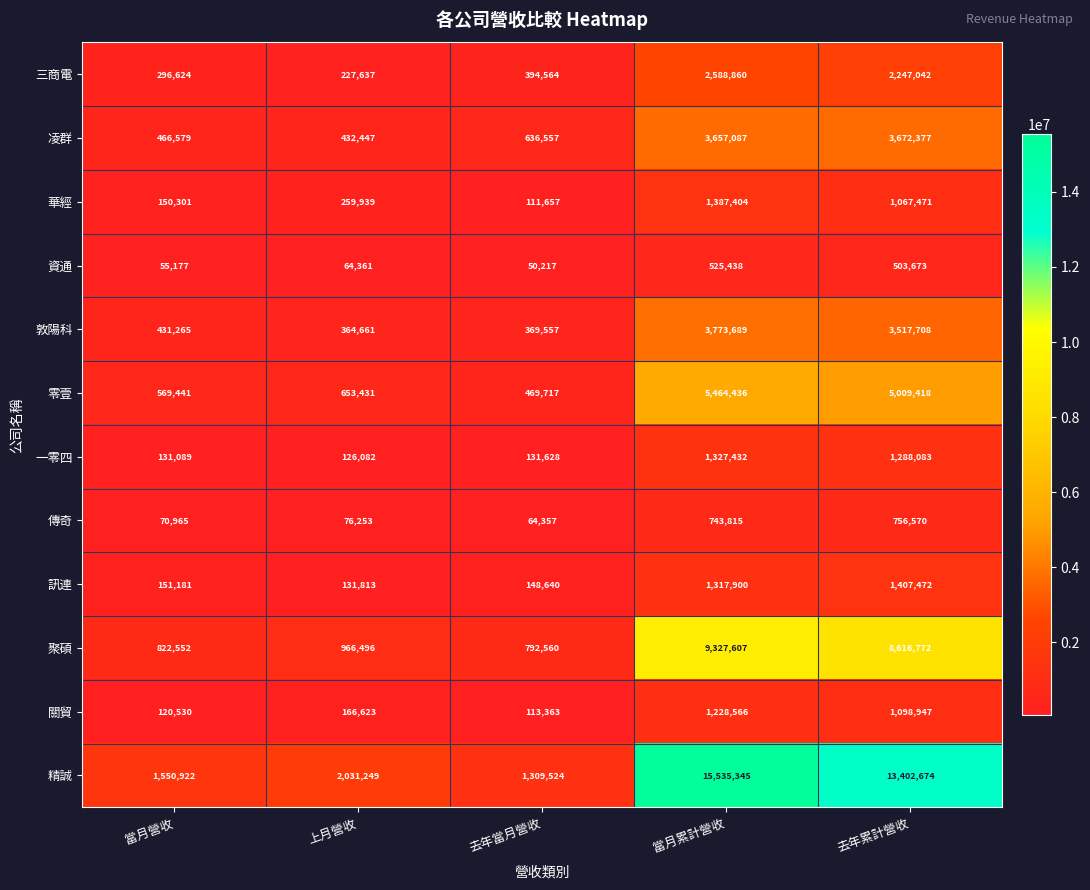

The 敦陽科 series shows 187117 at 去年當月營收. True or false?

False